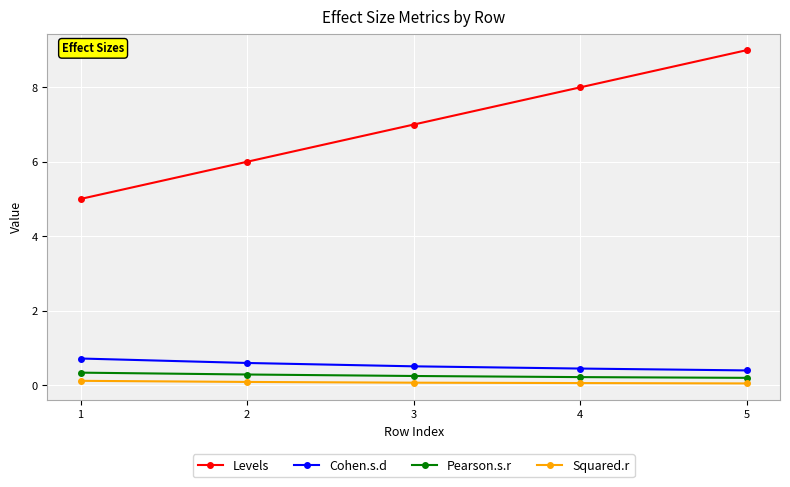

How many lines are shown in the chart?

4